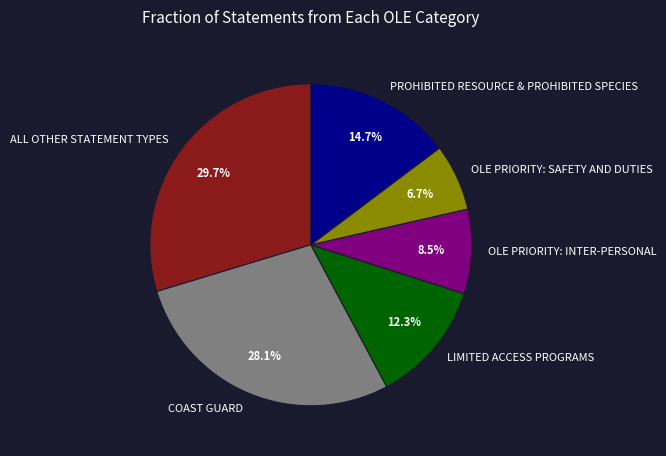

Which slice is the smallest?

OLE PRIORITY: SAFETY AND DUTIES